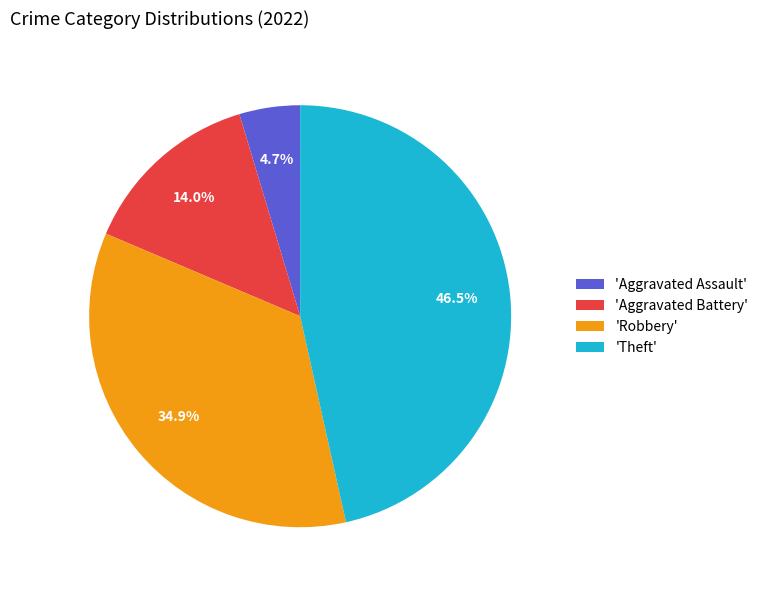

Is 'Aggravated Battery' the majority of the pie?

No